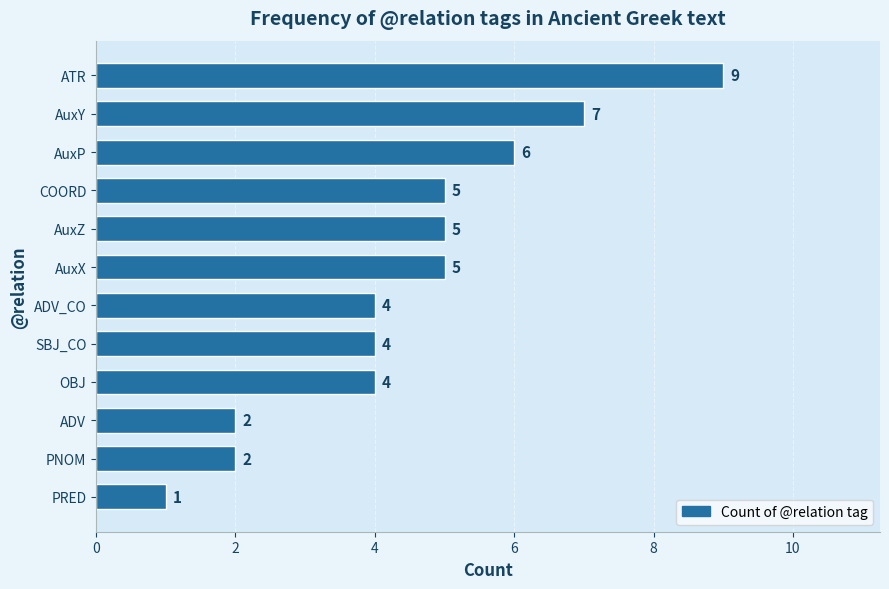

The chart shows a value of 4 at OBJ. True or false?

True